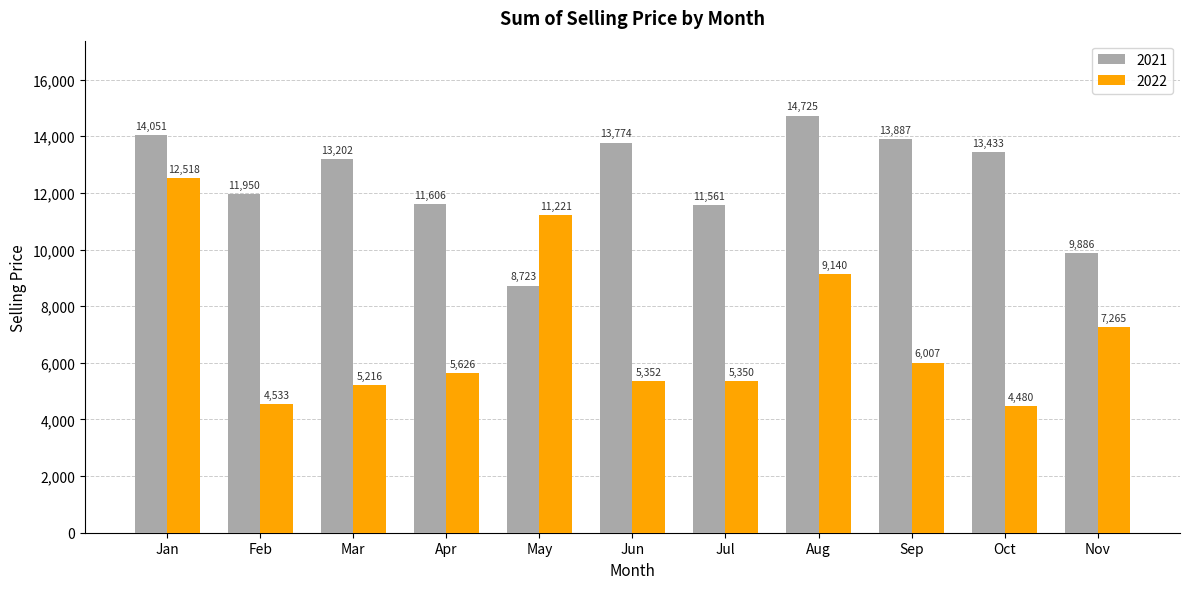

Which series changed the most between Jan and Feb?

2022